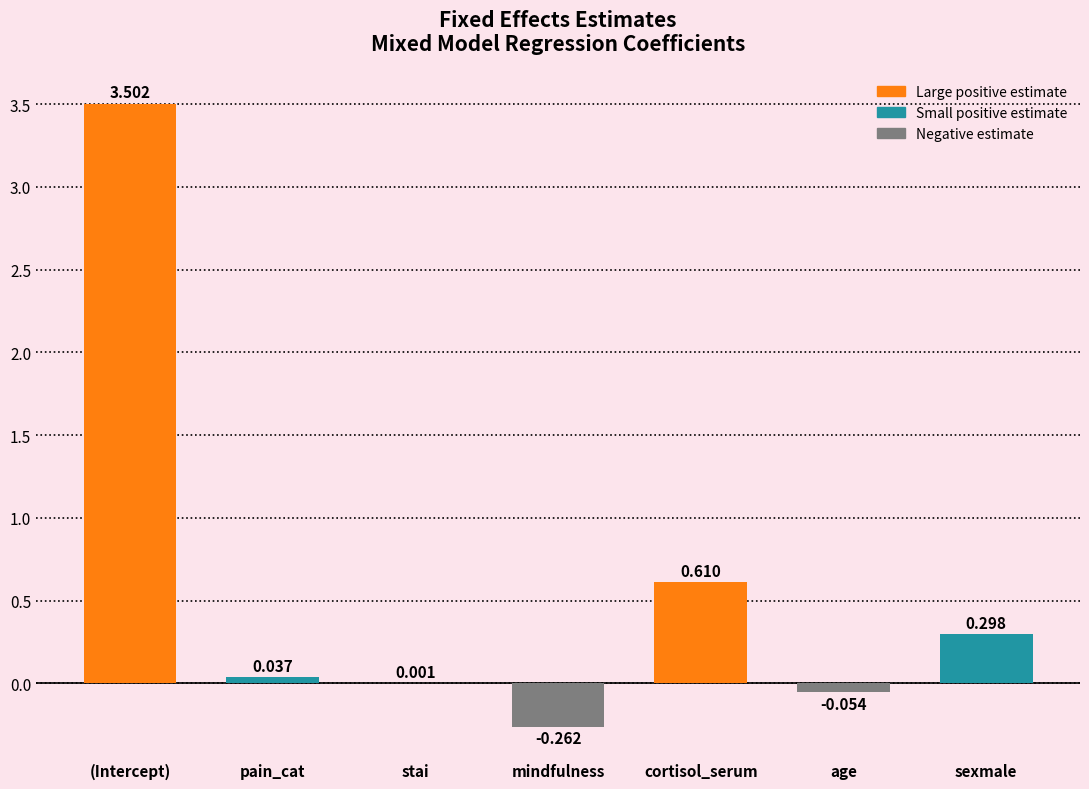

Where is the data nearest to the value 1?

cortisol_serum